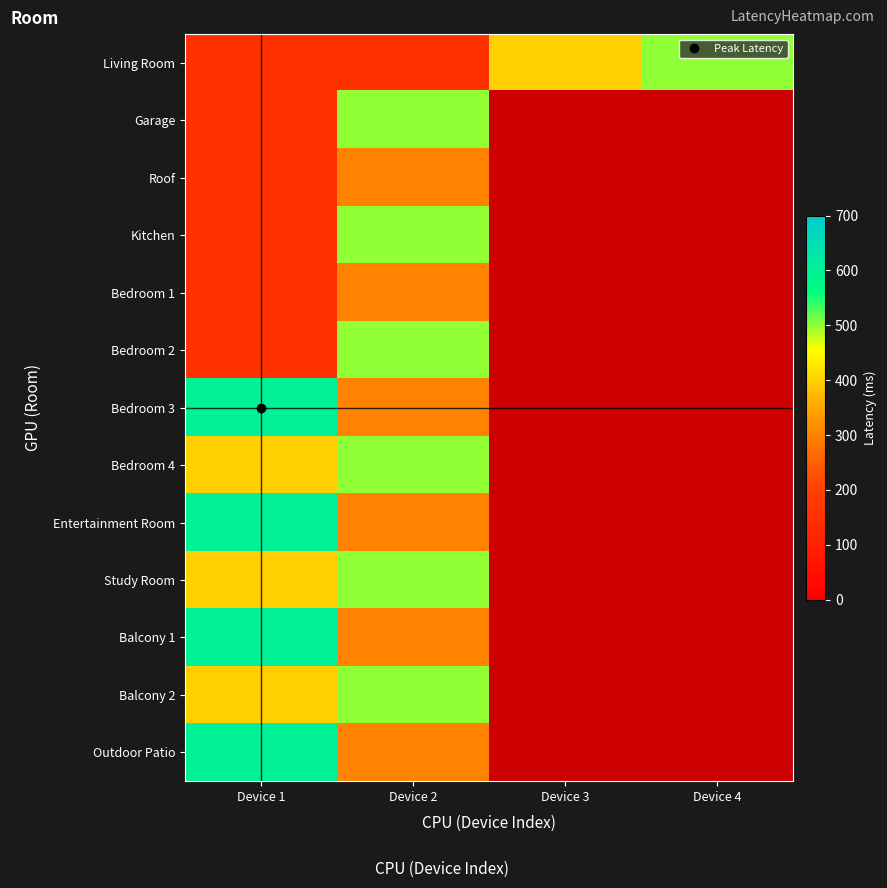

How many series are shown in this chart?

13